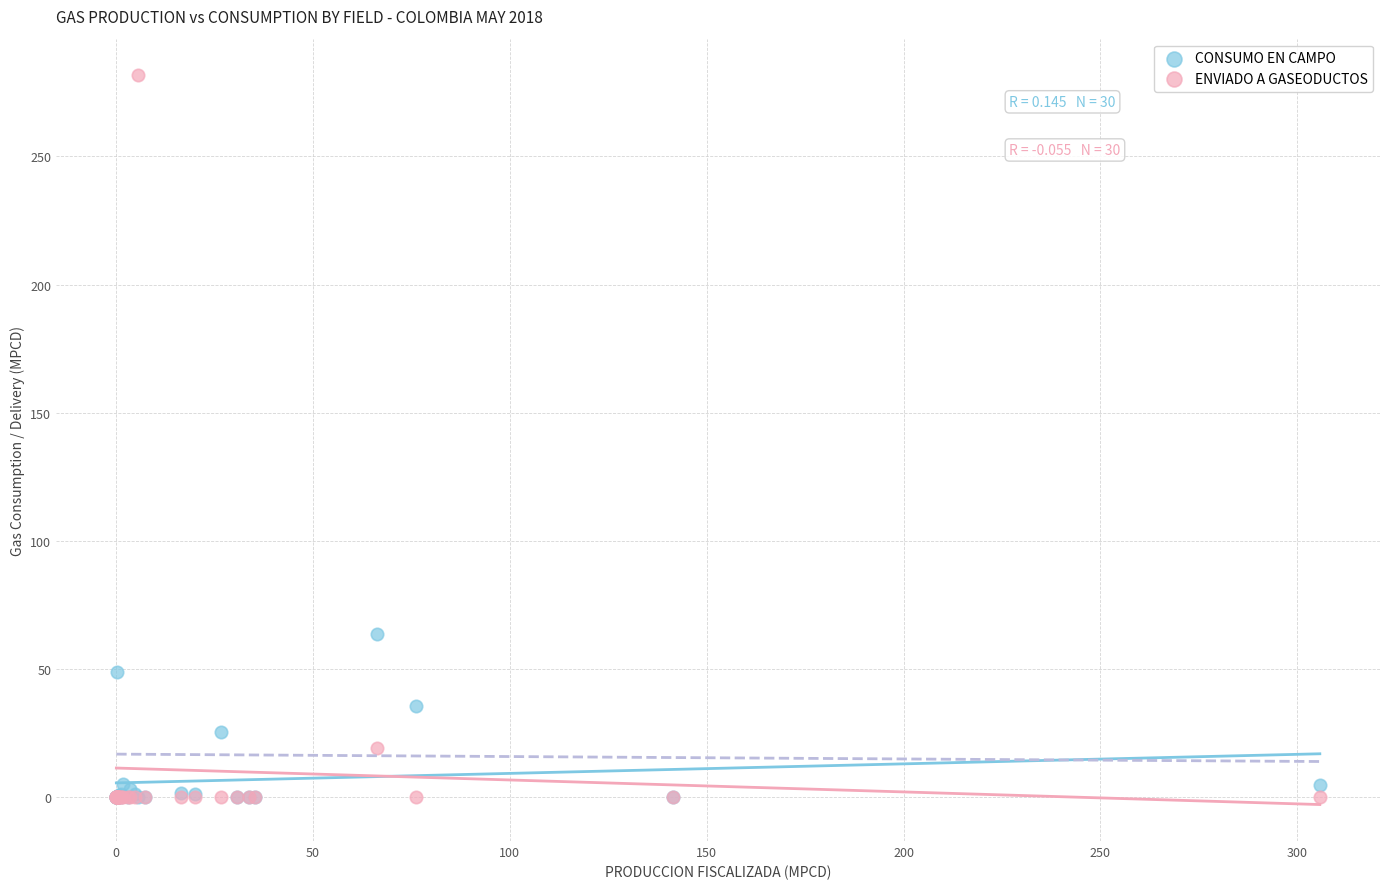

What are all the series names shown in the legend?

CONSUMO EN CAMPO, ENVIADO A GASEODUCTOS